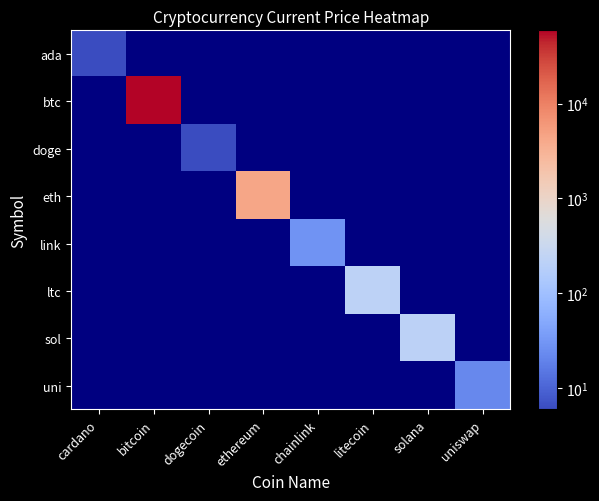

Reading left to right, what are all the values shown in this chart?

ada: cardano=1.9	bitcoin=0.0	dogecoin=0.0	ethereum=0.0	chainlink=0.0	litecoin=0.0	solana=0.0	uniswap=0.0
btc: cardano=0.0	bitcoin=59441.0	dogecoin=0.0	ethereum=0.0	chainlink=0.0	litecoin=0.0	solana=0.0	uniswap=0.0
doge: cardano=0.0	bitcoin=0.0	dogecoin=0.2	ethereum=0.0	chainlink=0.0	litecoin=0.0	solana=0.0	uniswap=0.0
eth: cardano=0.0	bitcoin=0.0	dogecoin=0.0	ethereum=4380.1	chainlink=0.0	litecoin=0.0	solana=0.0	uniswap=0.0
link: cardano=0.0	bitcoin=0.0	dogecoin=0.0	ethereum=0.0	chainlink=28.0	litecoin=0.0	solana=0.0	uniswap=0.0
ltc: cardano=0.0	bitcoin=0.0	dogecoin=0.0	ethereum=0.0	chainlink=0.0	litecoin=224.1	solana=0.0	uniswap=0.0
sol: cardano=0.0	bitcoin=0.0	dogecoin=0.0	ethereum=0.0	chainlink=0.0	litecoin=0.0	solana=214.6	uniswap=0.0
uni: cardano=0.0	bitcoin=0.0	dogecoin=0.0	ethereum=0.0	chainlink=0.0	litecoin=0.0	solana=0.0	uniswap=21.7